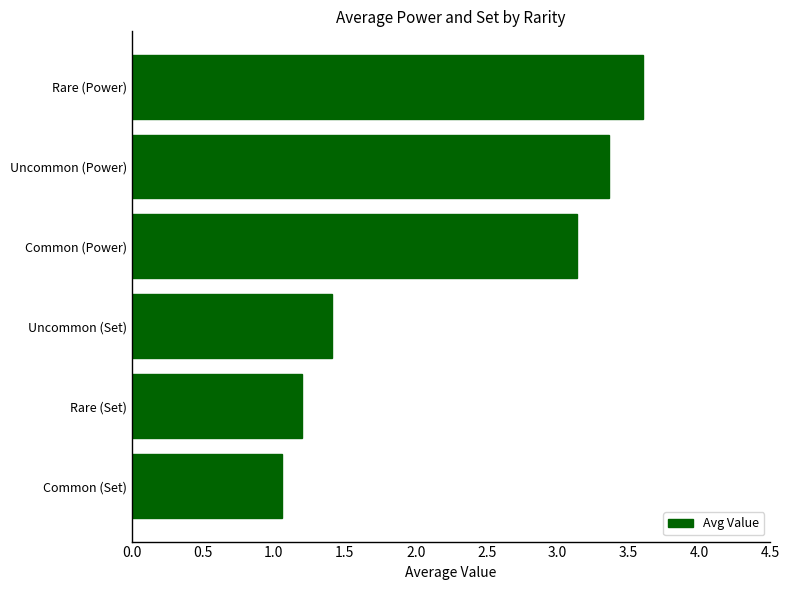

Count the number of values greater than 3.

3